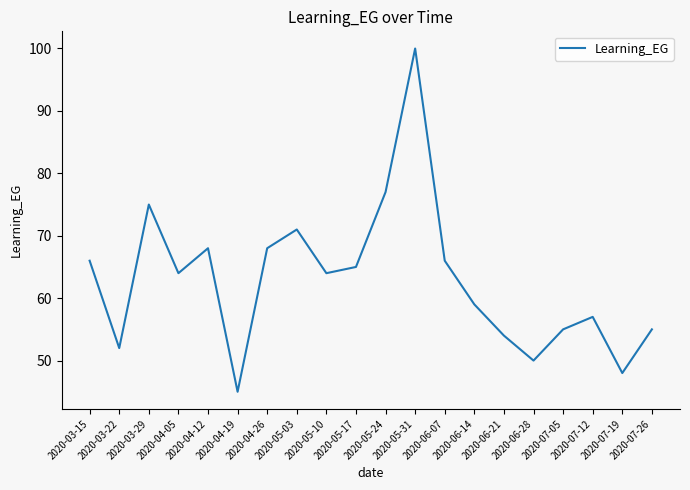

Which category has the highest value across all series?

2020-05-31